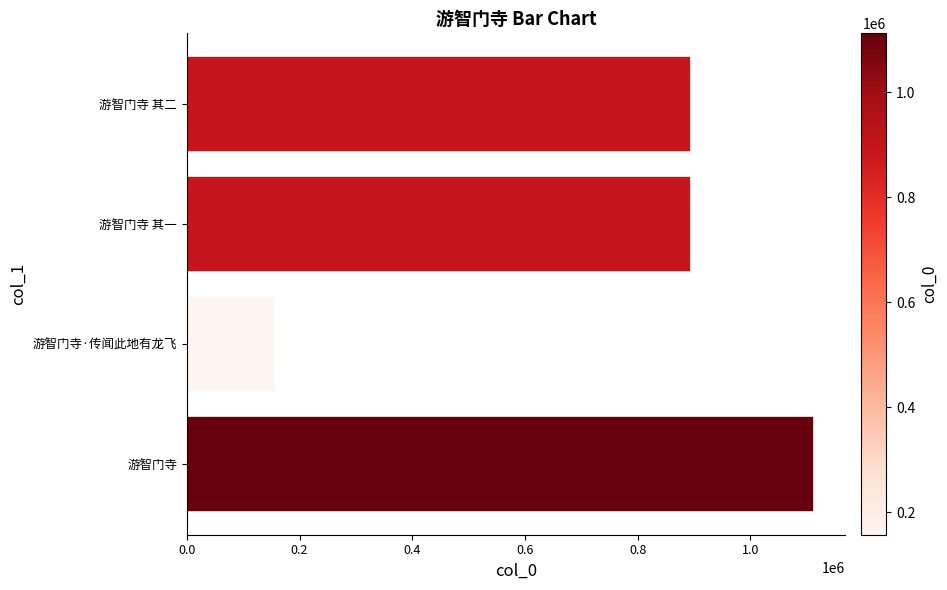

Does the chart contain any negative values?

No